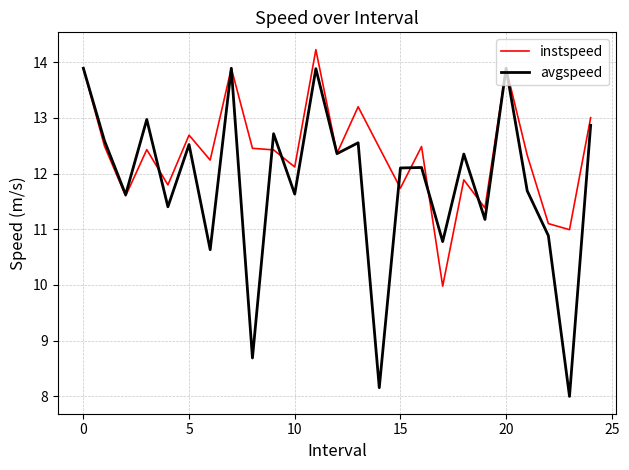

What is the maximum value shown in the chart?

14.2